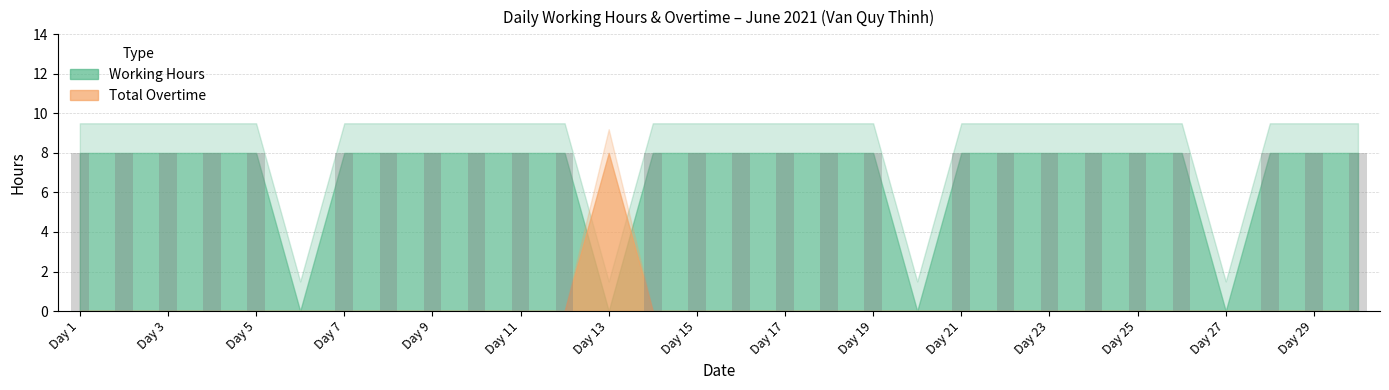

What is the greatest value displayed?

8